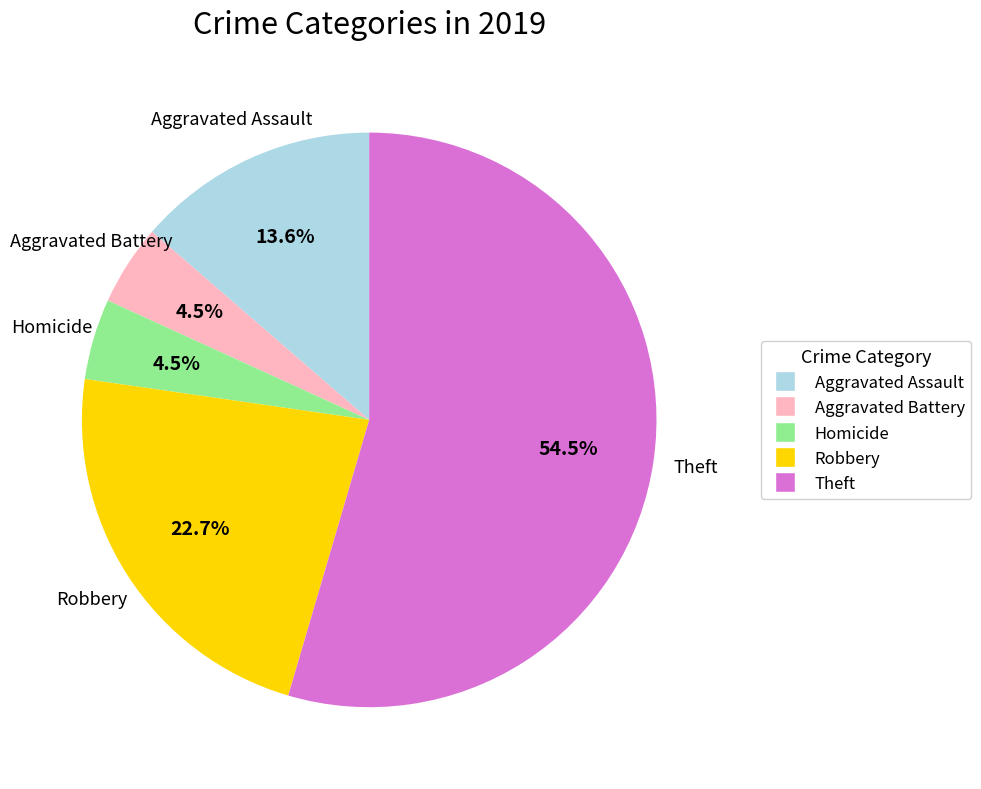

To the nearest percent, what is the difference between the largest and smallest slice percentages?

50%